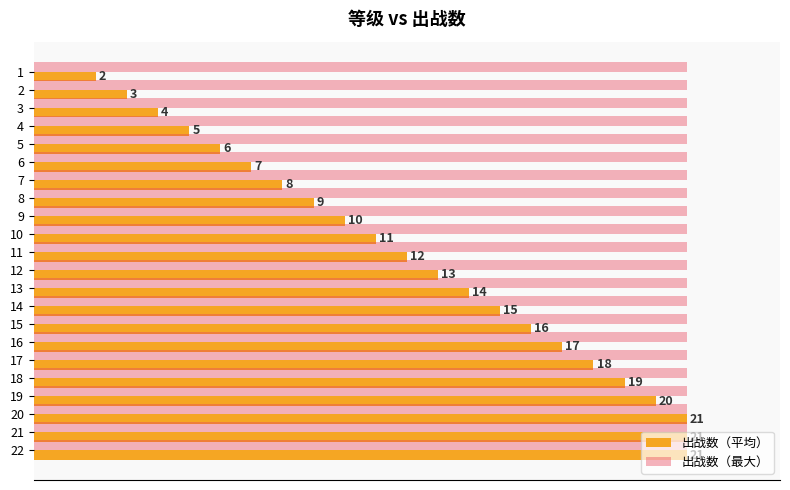

Which series has the largest total across all categories?

出战数（最大）